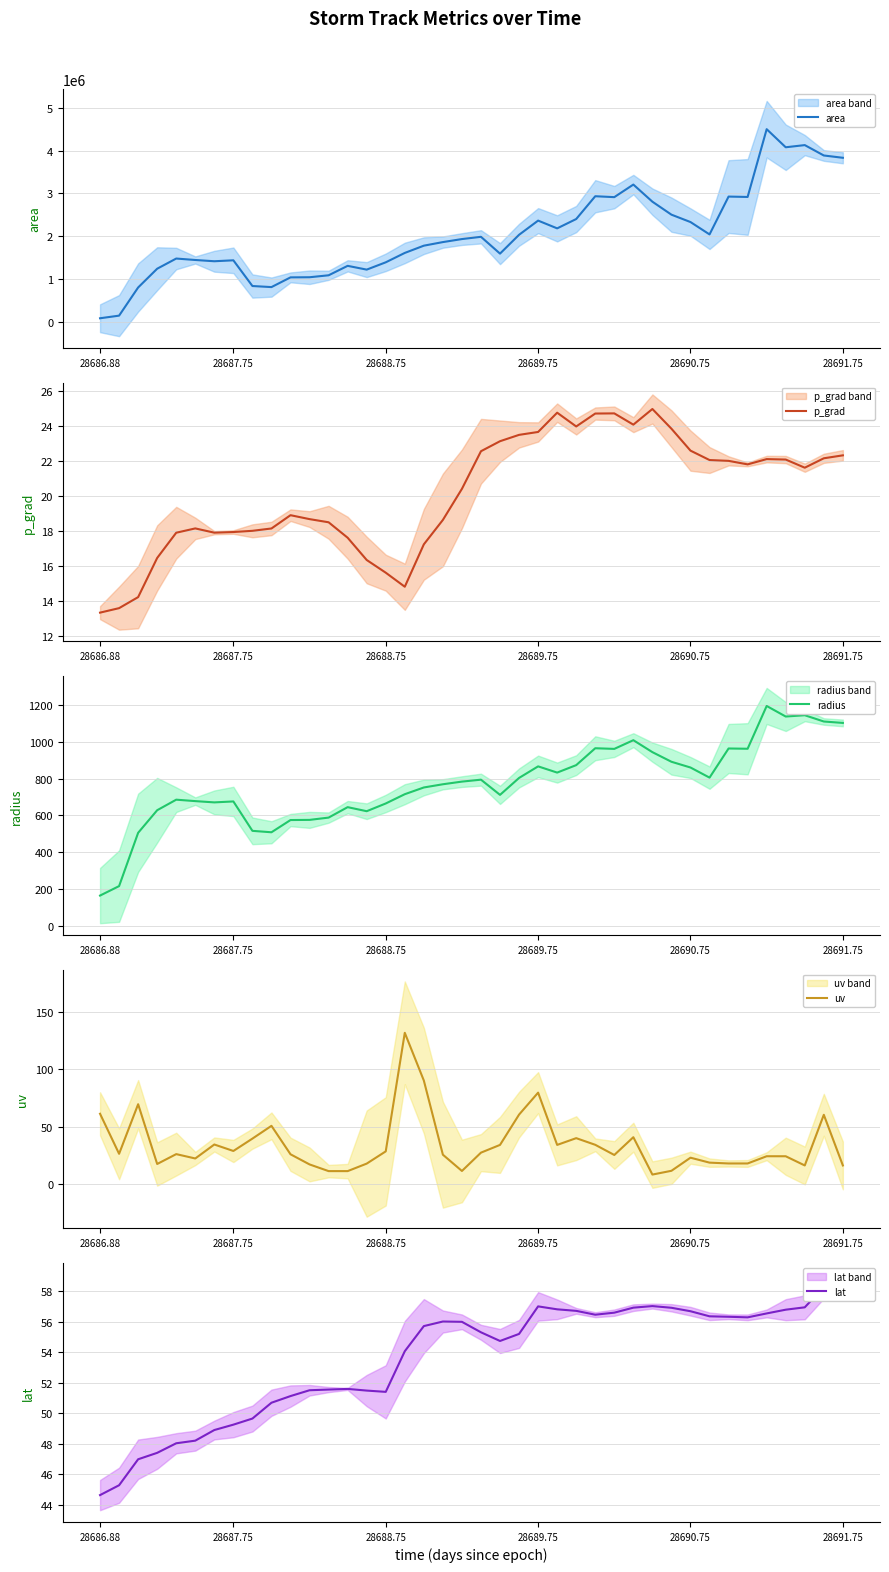

What is the sum of the p_grad values at 26 and 32?

46.8